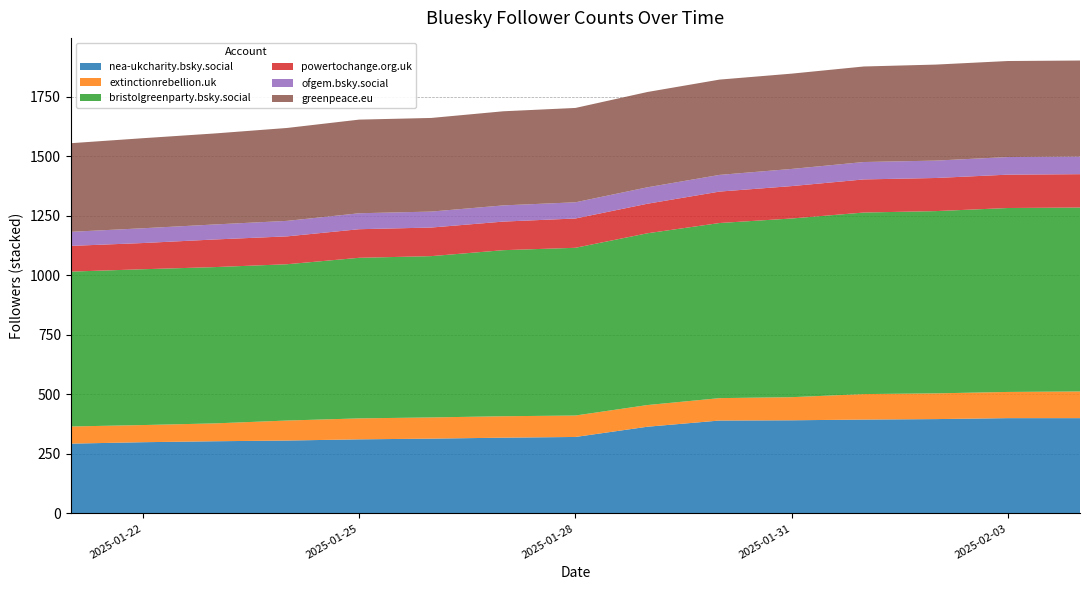

Reading left to right, extract all data points from this chart.

nea-ukcharity.bsky.social: 2025-01-21=293	2025-01-22=299	2025-01-23=303	2025-01-24=306	2025-01-25=311	2025-01-26=314	2025-01-27=318	2025-01-28=321	2025-01-29=364	2025-01-30=390	2025-01-31=391	2025-02-01=394	2025-02-02=396	2025-02-03=400	2025-02-04=400
extinctionrebellion.uk: 2025-01-21=72	2025-01-22=72	2025-01-23=75	2025-01-24=84	2025-01-25=88	2025-01-26=89	2025-01-27=90	2025-01-28=90	2025-01-29=91	2025-01-30=94	2025-01-31=97	2025-02-01=107	2025-02-02=108	2025-02-03=110	2025-02-04=112
bristolgreenparty.bsky.social: 2025-01-21=650	2025-01-22=654	2025-01-23=656	2025-01-24=656	2025-01-25=674	2025-01-26=677	2025-01-27=697	2025-01-28=704	2025-01-29=721	2025-01-30=735	2025-01-31=750	2025-02-01=762	2025-02-02=765	2025-02-03=772	2025-02-04=772
powertochange.org.uk: 2025-01-21=108	2025-01-22=110	2025-01-23=116	2025-01-24=117	2025-01-25=120	2025-01-26=120	2025-01-27=120	2025-01-28=123	2025-01-29=124	2025-01-30=132	2025-01-31=136	2025-02-01=139	2025-02-02=139	2025-02-03=140	2025-02-04=140
ofgem.bsky.social: 2025-01-21=59	2025-01-22=62	2025-01-23=63	2025-01-24=65	2025-01-25=67	2025-01-26=67	2025-01-27=68	2025-01-28=68	2025-01-29=69	2025-01-30=70	2025-01-31=72	2025-02-01=73	2025-02-02=73	2025-02-03=74	2025-02-04=74
greenpeace.eu: 2025-01-21=372	2025-01-22=378	2025-01-23=382	2025-01-24=390	2025-01-25=393	2025-01-26=393	2025-01-27=395	2025-01-28=396	2025-01-29=400	2025-01-30=400	2025-01-31=400	2025-02-01=401	2025-02-02=403	2025-02-03=403	2025-02-04=403